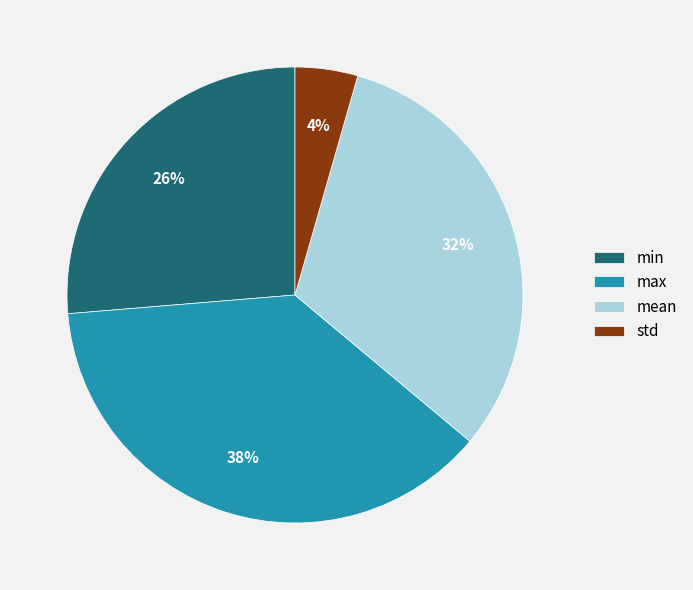

Count the number of slices in the pie.

4